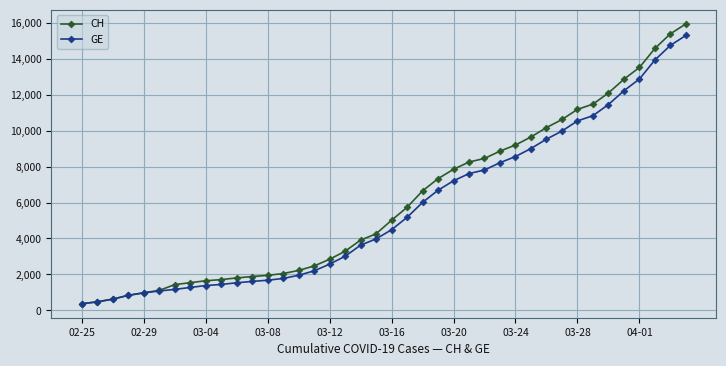

What is the value of the CH point at the 19th from the left?

3908